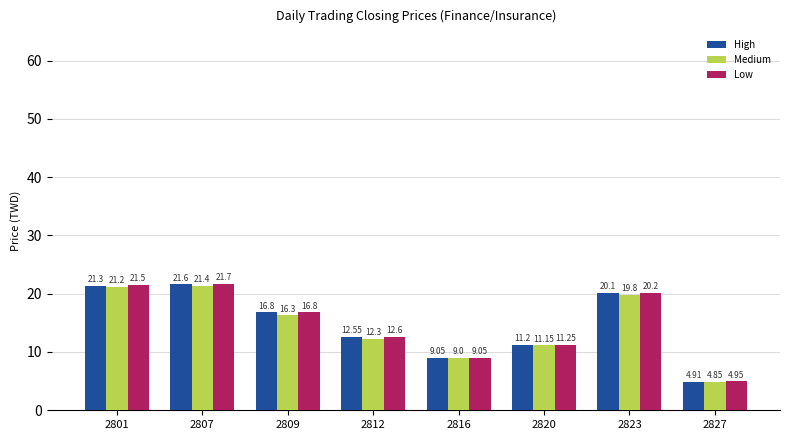

How many series are shown in this chart?

3